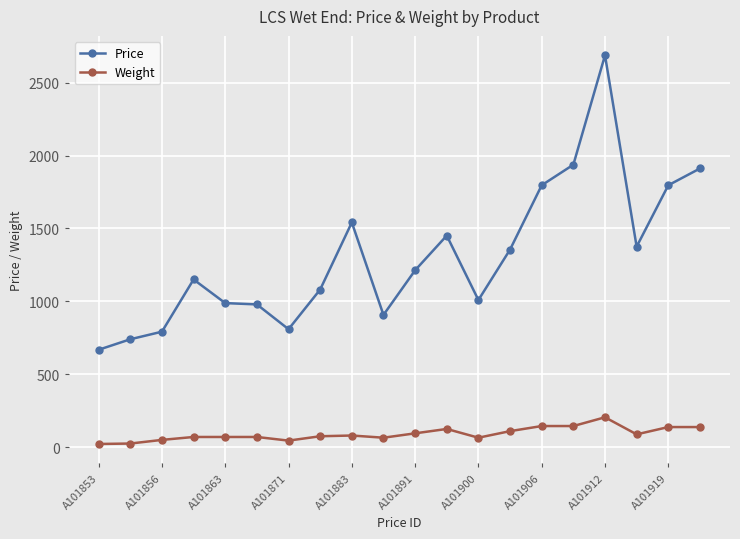

What is the sum of all Price values?

26185